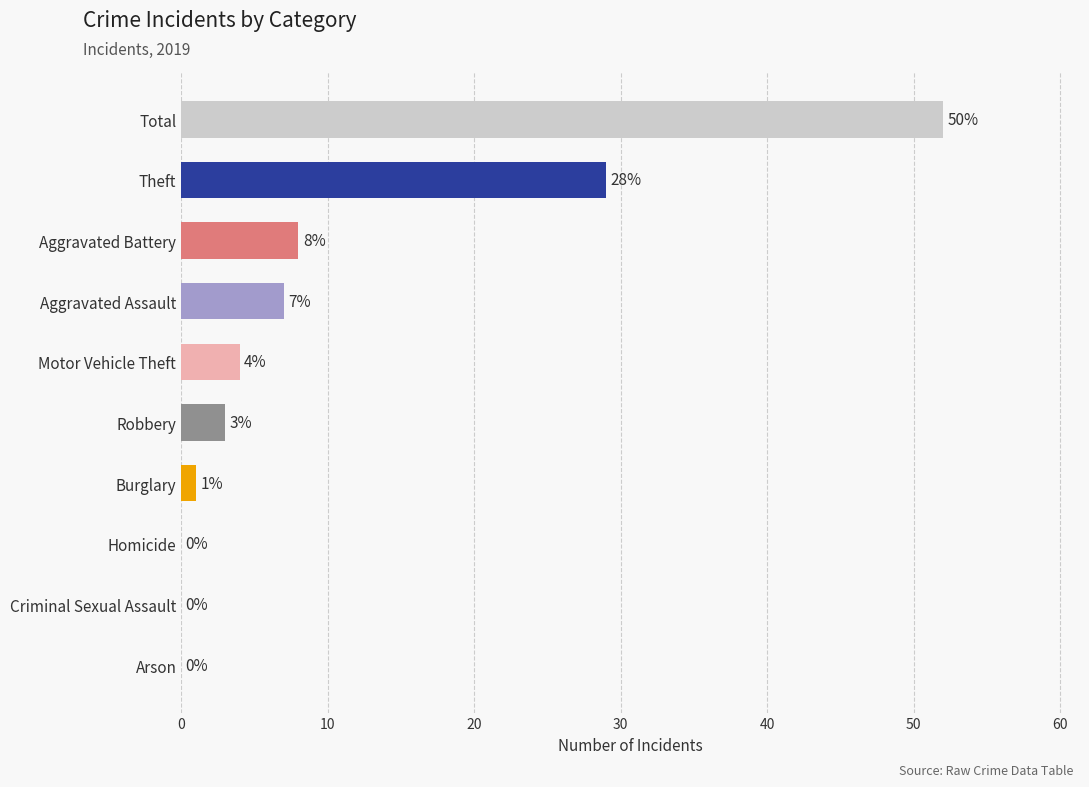

Are the bars horizontal?

Yes